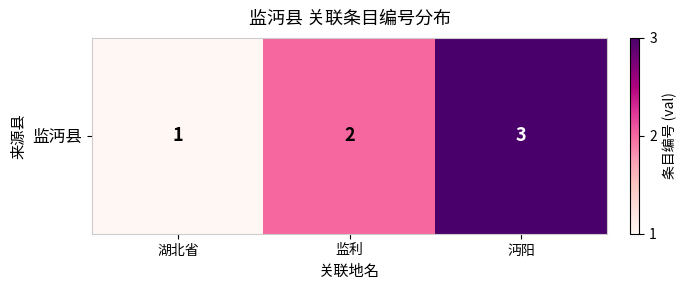

What is the sum of the values at 湖北省 and 沔阳?

4